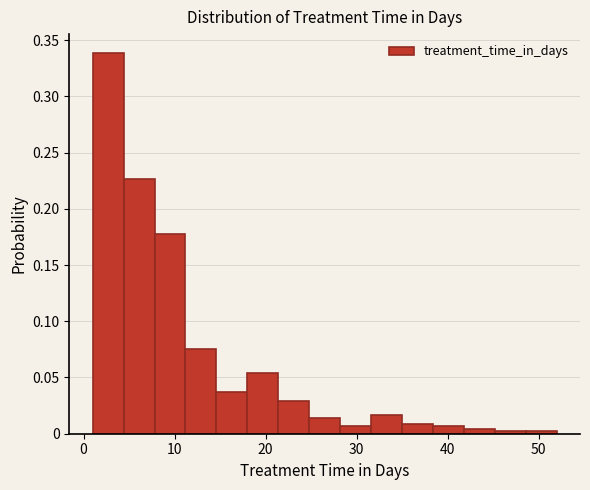

Around what value on the x-axis is the tallest bar? Give the approximate position of its centre, as read against the axis.

3